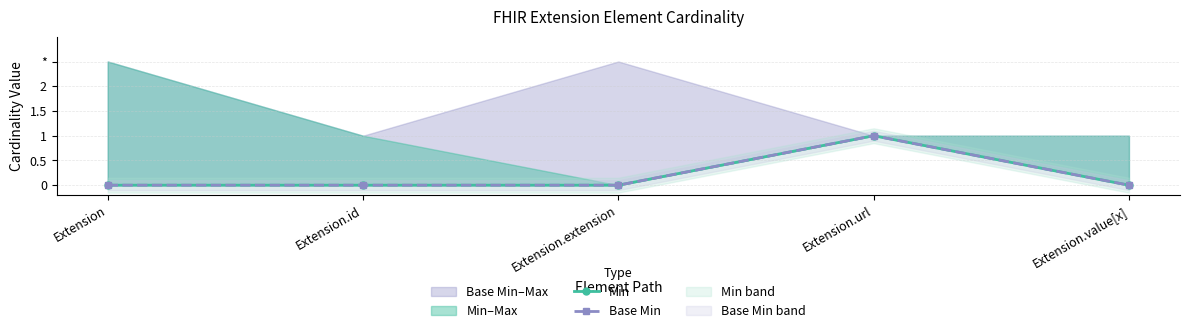

Does the chart have visible grid lines?

Yes